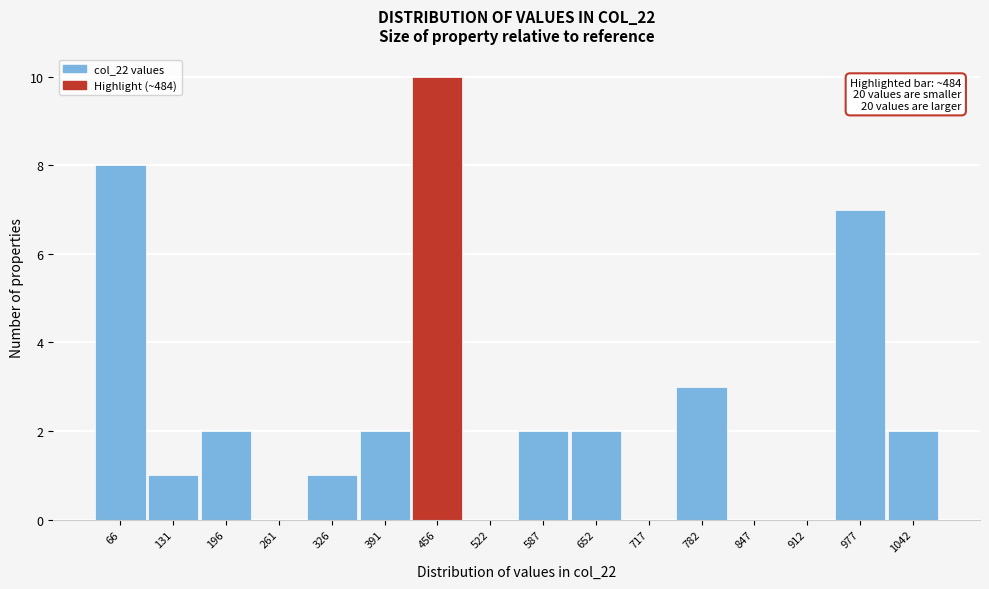

Reading left to right, extract all data points from this chart.

66=8	131=1	196=2	261=0	326=1	391=2	456=10	522=0	587=2	652=2	717=0	782=3	847=0	912=0	977=7	1042=2